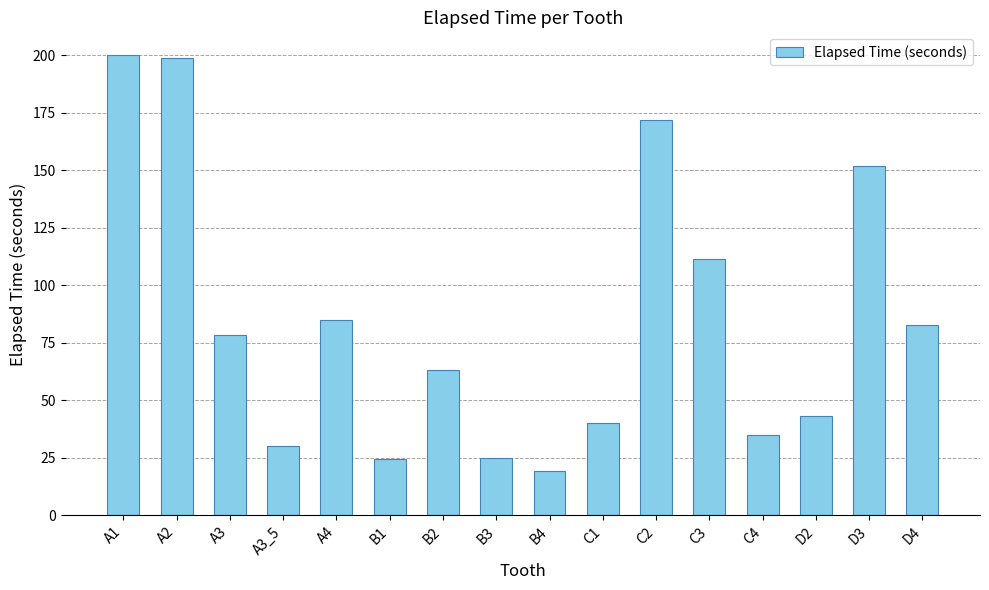

Reading right to left, what are all the values shown in this chart?

82.6	152.0	43.4	34.8	111.4	171.8	40.3	19.2	25.2	63.3	24.3	84.9	30.2	78.5	198.9	199.9